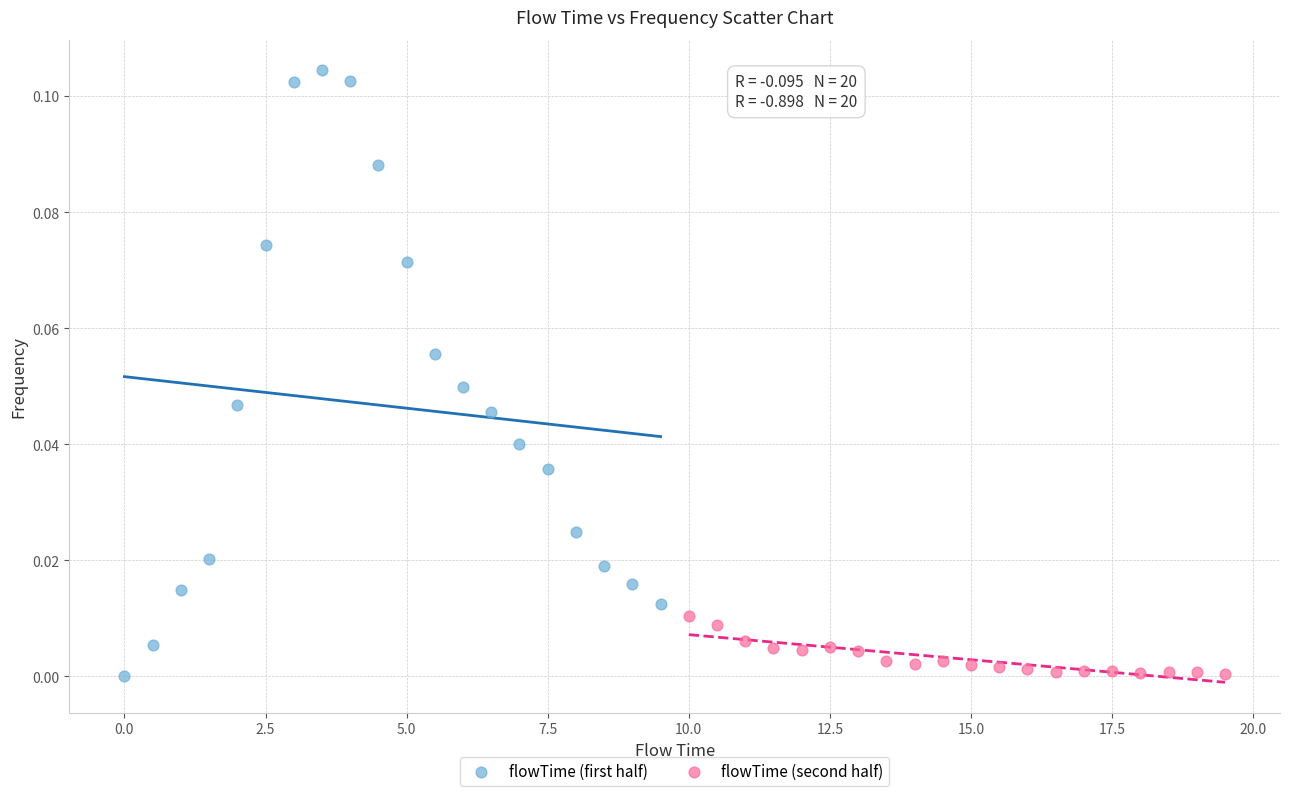

Which series reaches the maximum Y coordinate?

flowTime (first half)